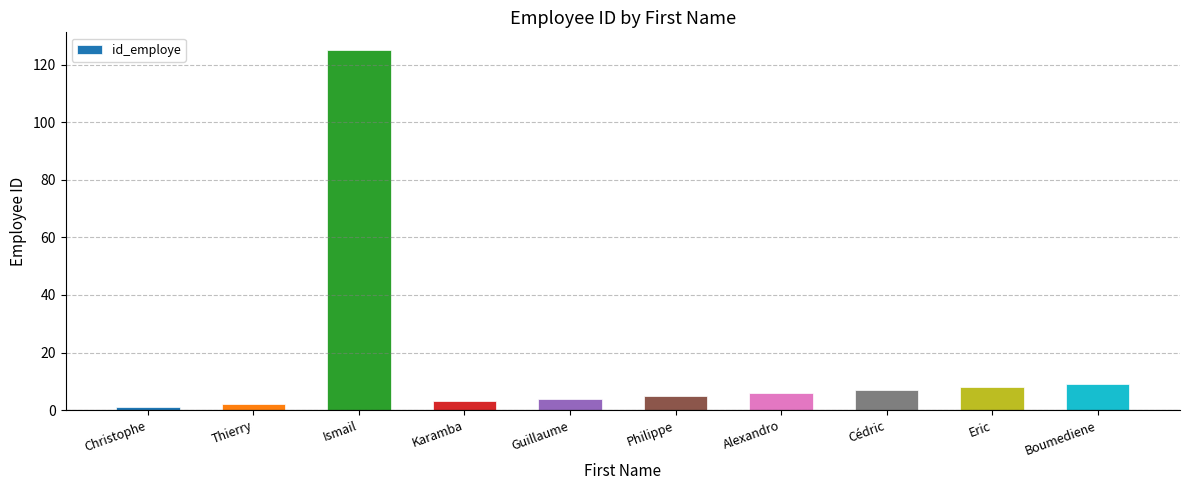

What is the label of the 8th bar from the left?

Cédric